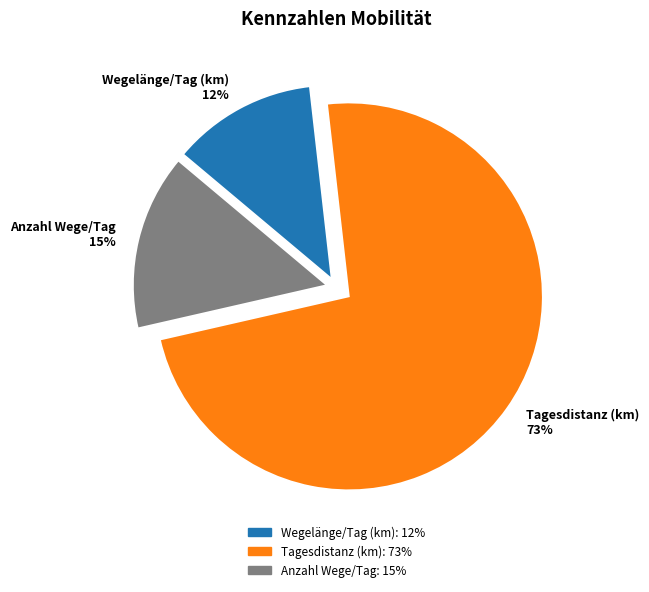

Which category accounts for the majority?

Tagesdistanz (km) 73%